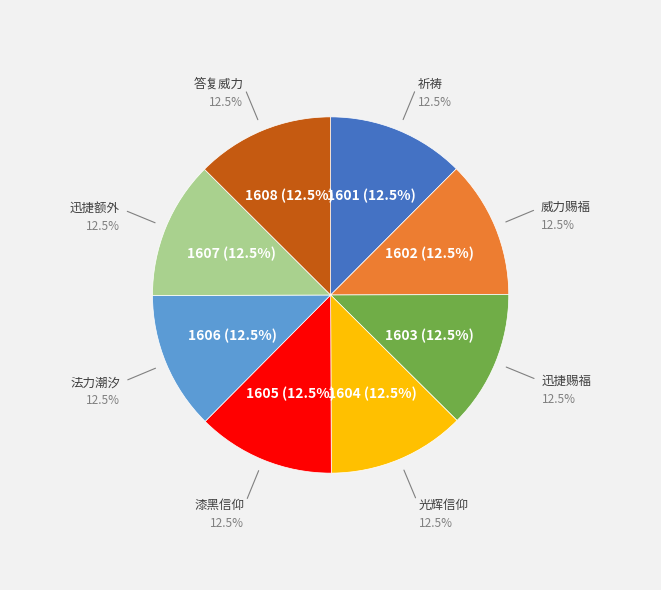

Which slice is the smallest?

祈祷